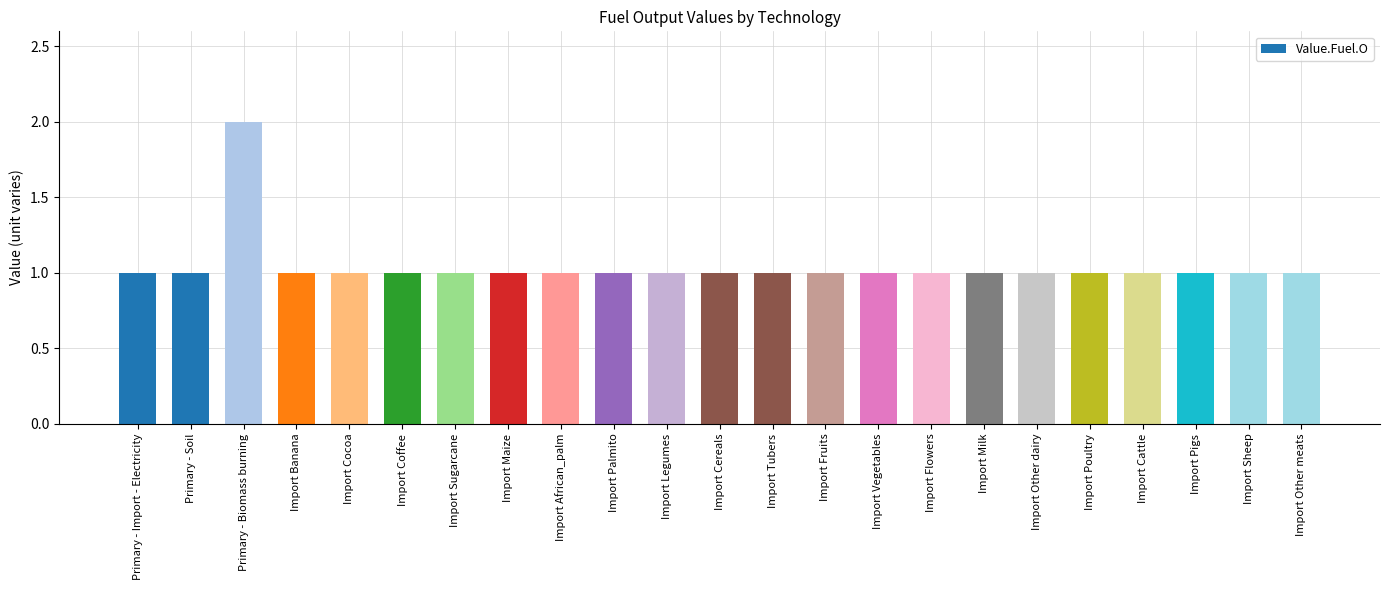

What is the difference between the maximum and second lowest values?

1